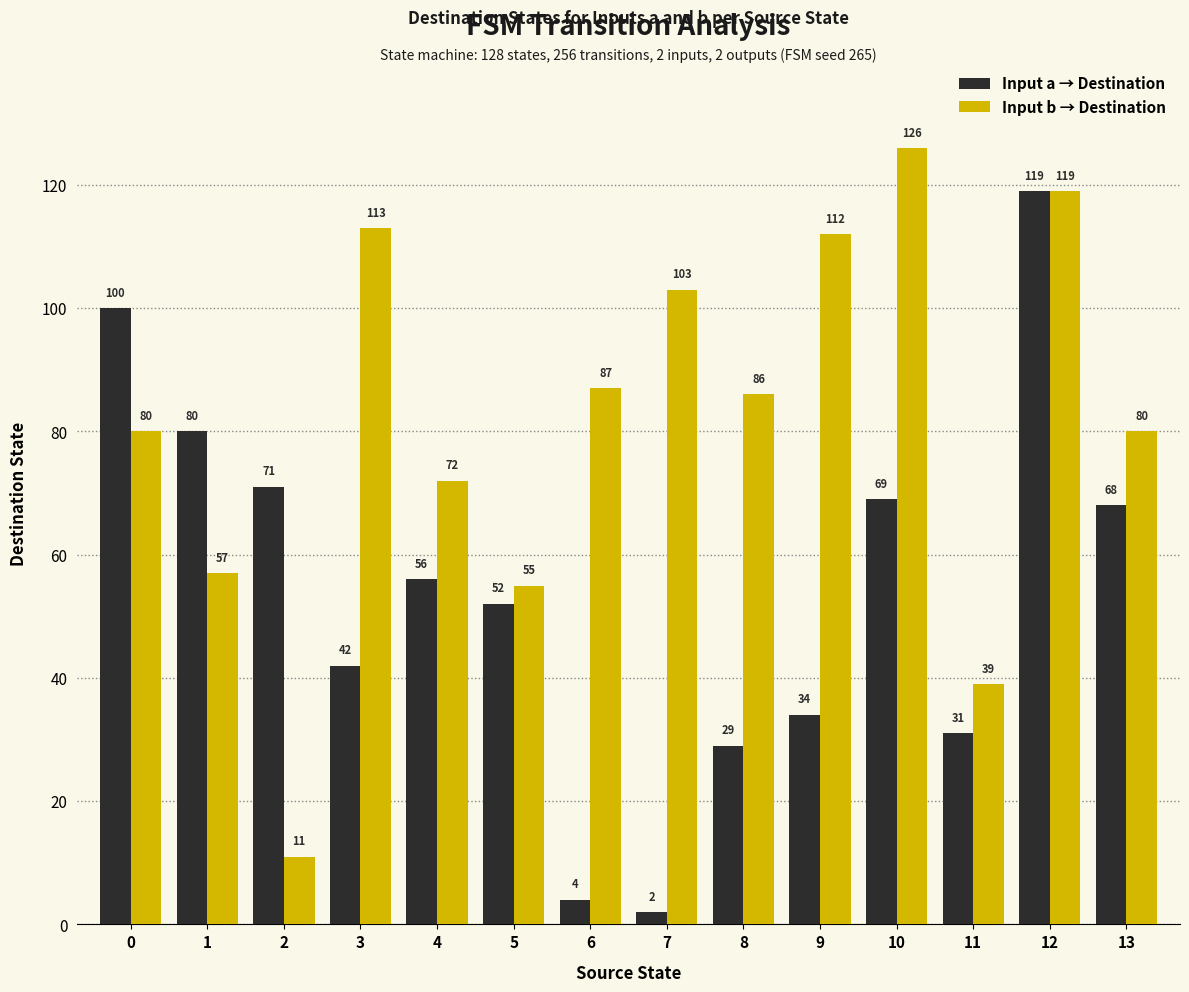

Which label corresponds to the largest value in the chart?

10